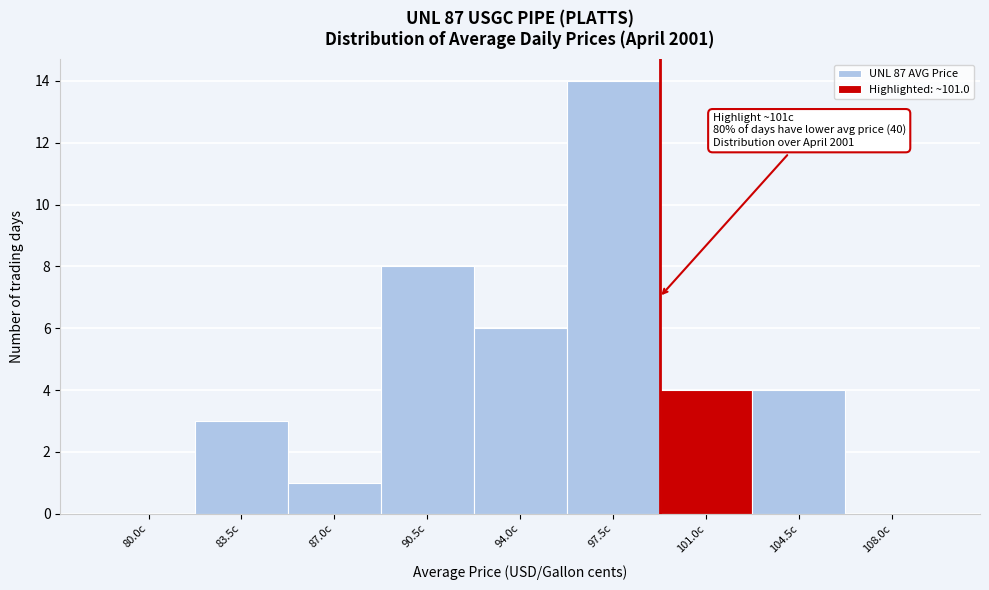

Reading left to right, transcribe all the data shown in this chart.

80.0c=0	83.5c=3	87.0c=1	90.5c=8	94.0c=6	97.5c=14	101.0c=4	104.5c=4	108.0c=0